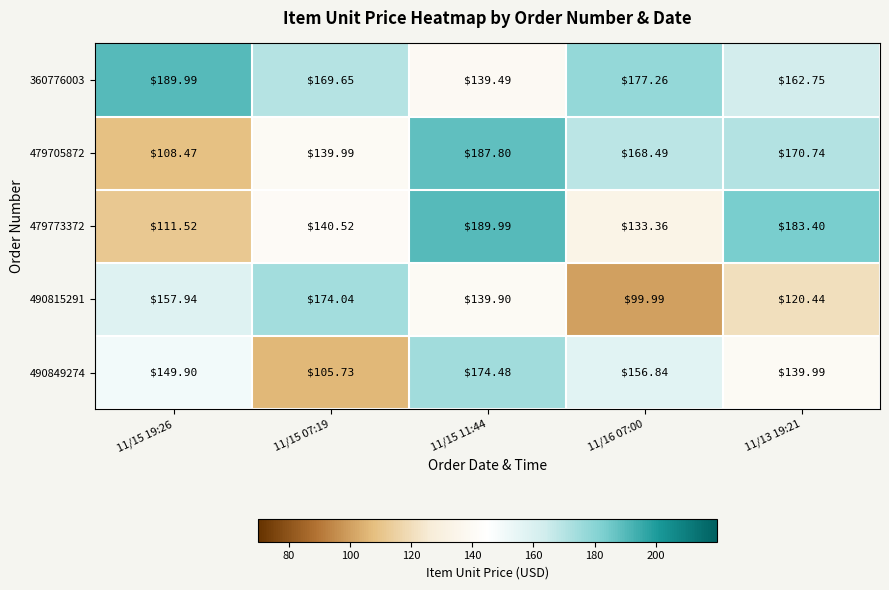

Is the value of 490849274 at 11/15 07:19 greater than the value of 360776003 at 11/16 07:00?

No